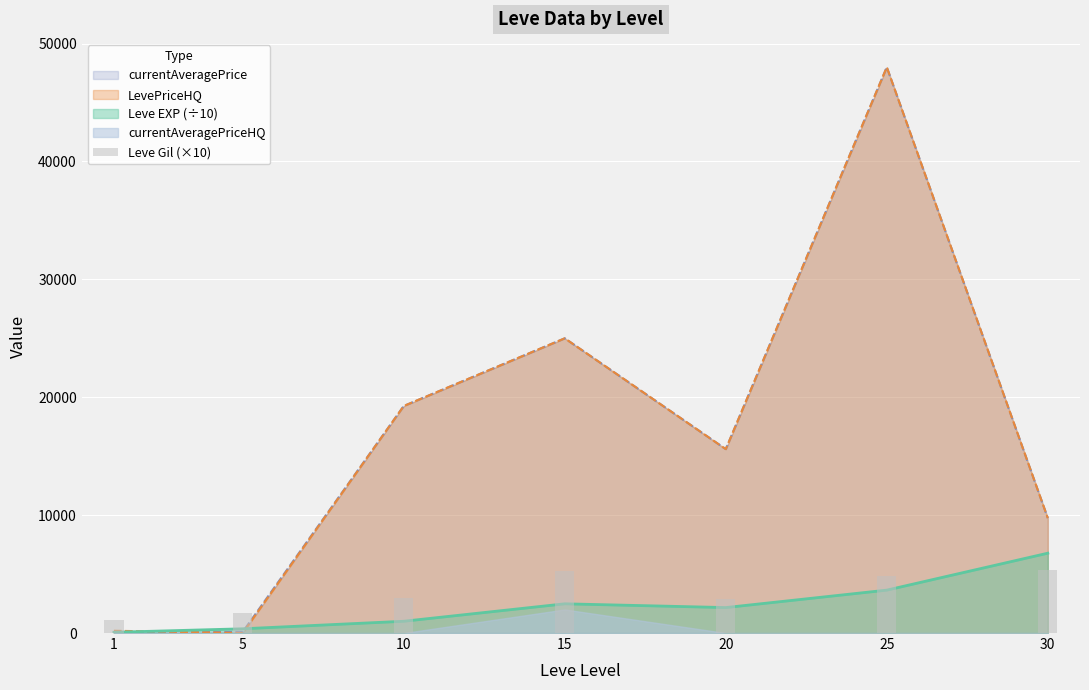

At which label does the data first exceed 2930?

15